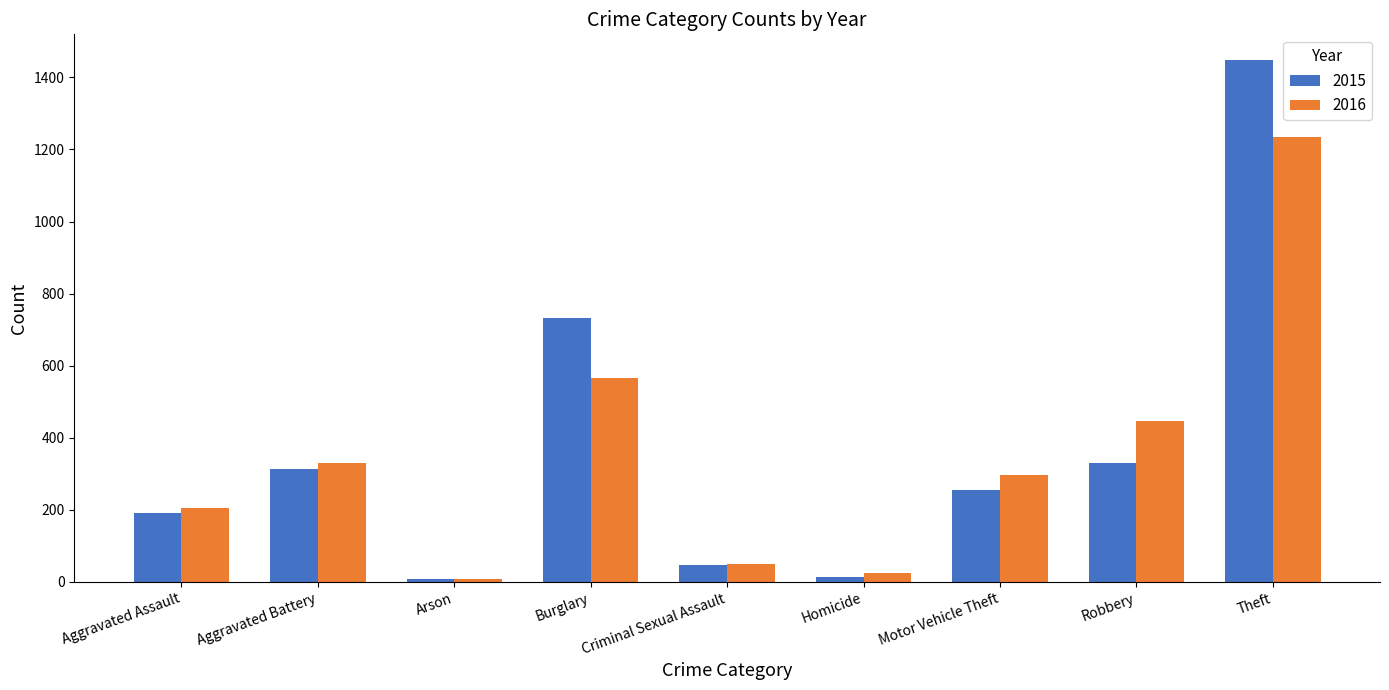

List the series in order of their peak value, highest first.

2015, 2016